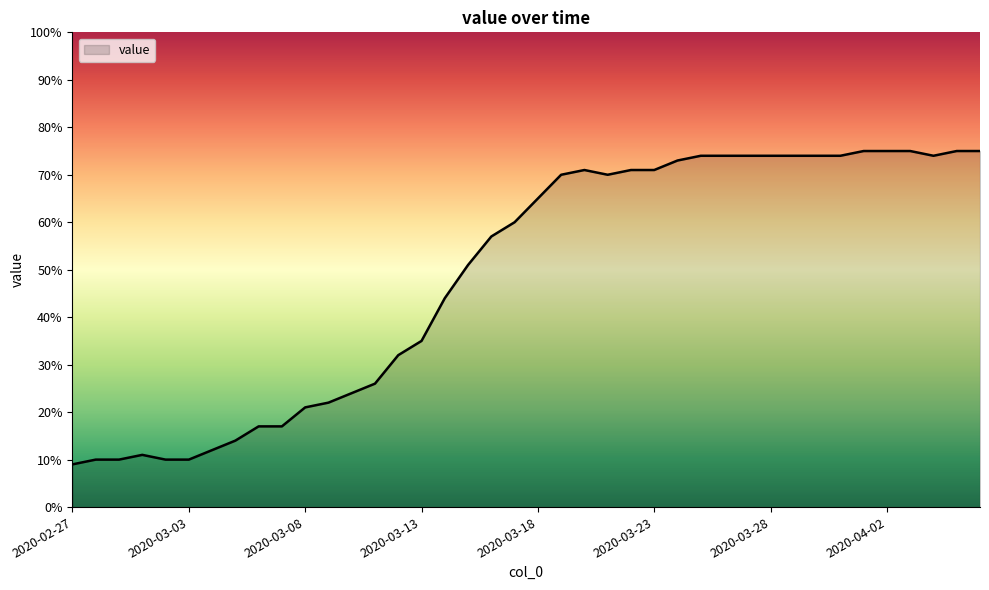

What is the maximum value shown in the chart?

75